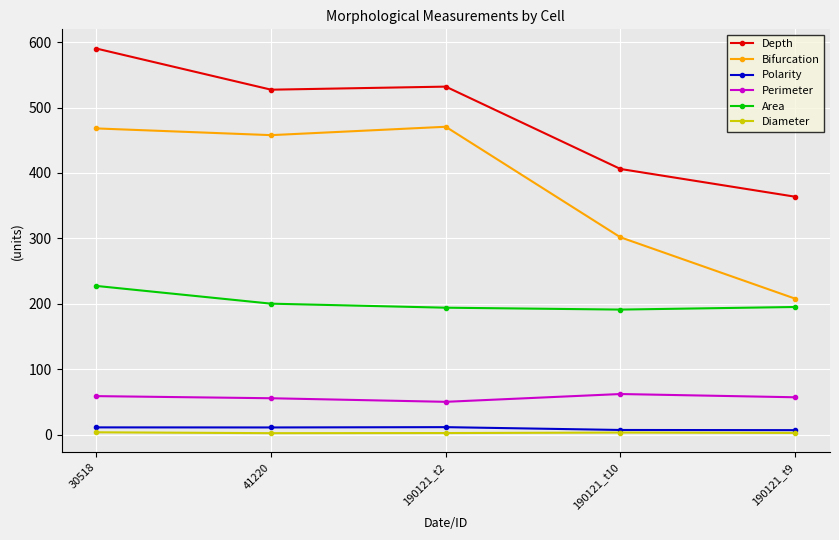

What is the difference between the second highest and minimum values in the Diameter series?

1.0